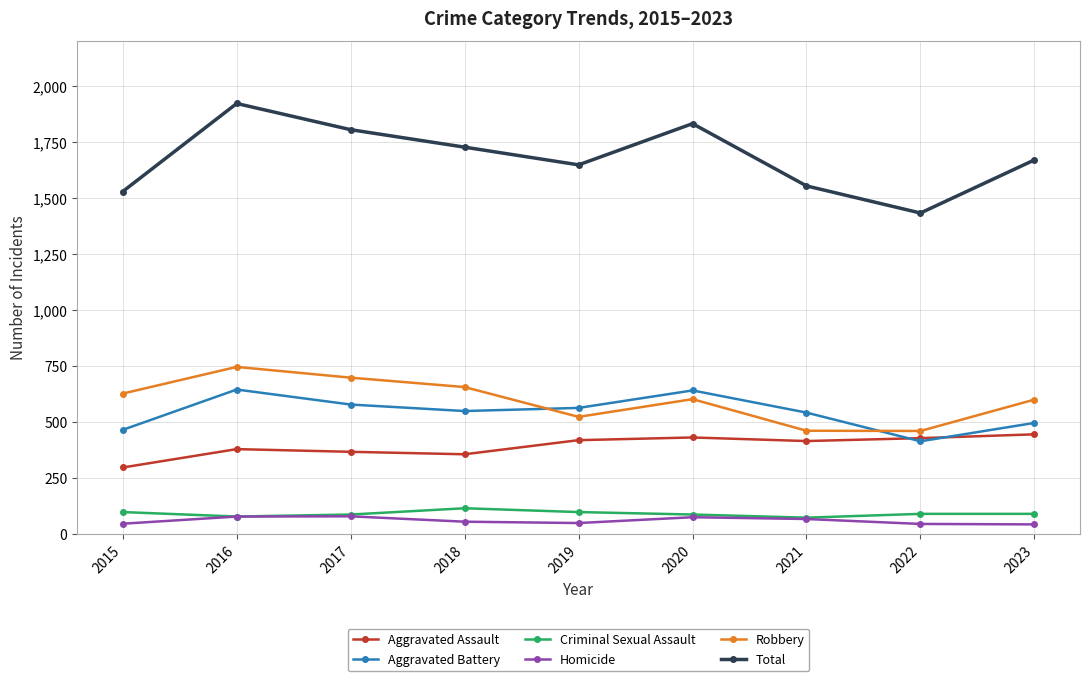

The Homicide series shows 77 at 2016. True or false?

True